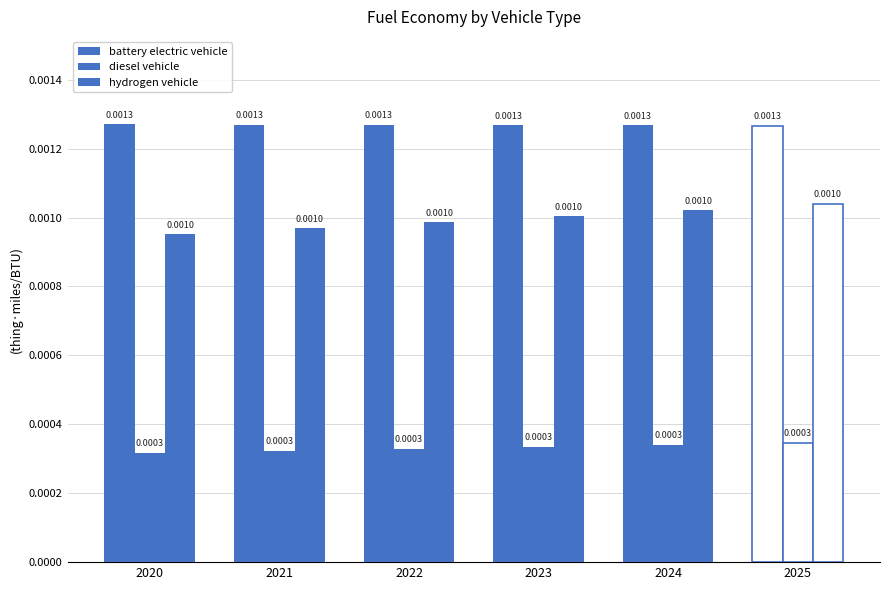

Are the bars grouped side by side (vs. stacked)?

Yes